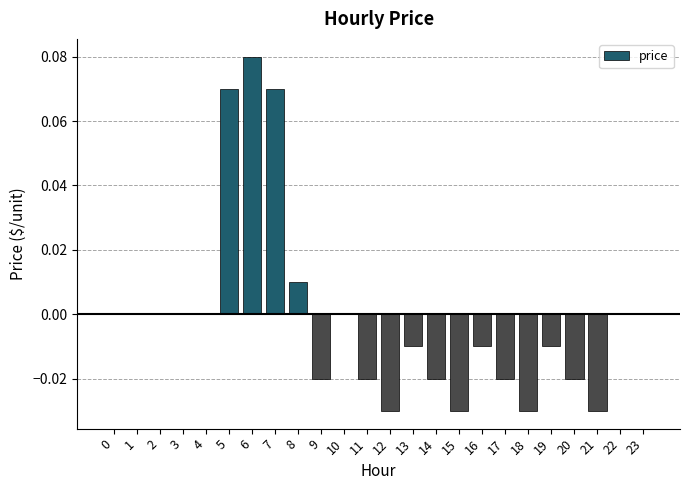

Which label corresponds to the largest value in the chart?

6